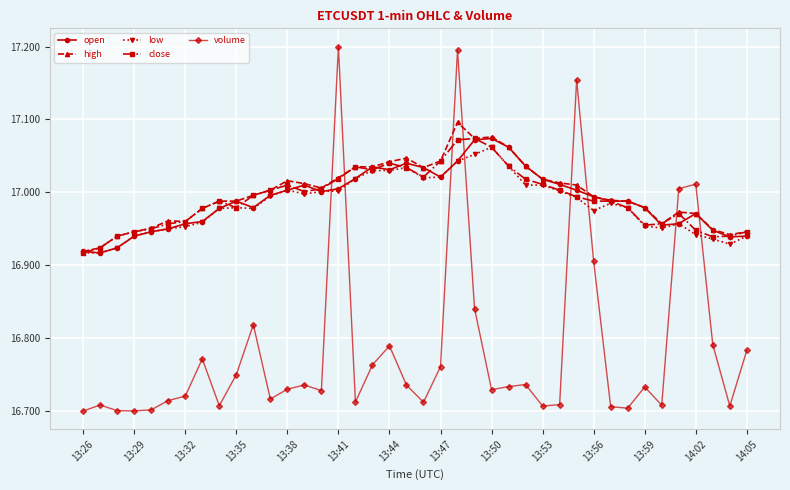

True or false: volume and open intersect in this chart.

True